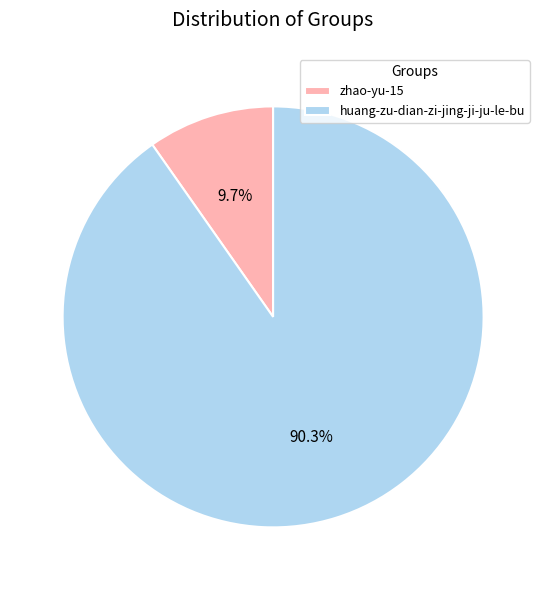

What percentage is the huang-zu-dian-zi-jing-ji-ju-le-bu slice, to the nearest percent?

90%